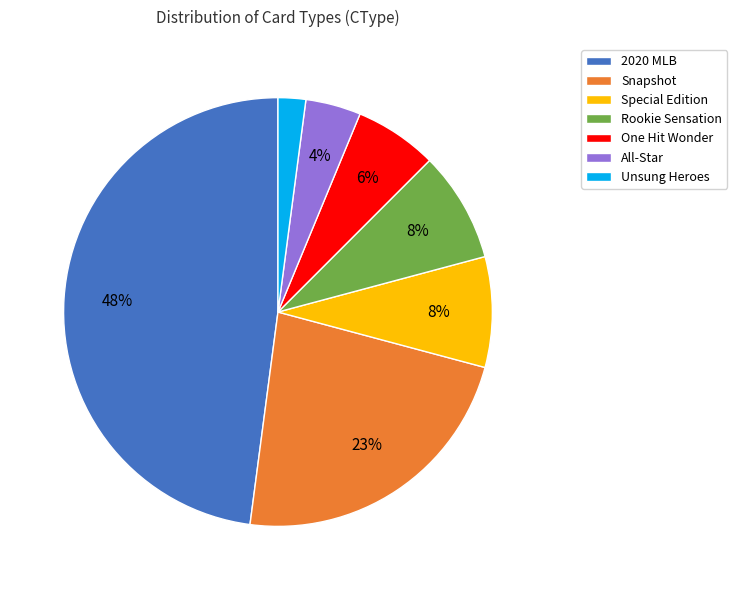

Is the sum of Rookie Sensation and All-Star greater than half?

No